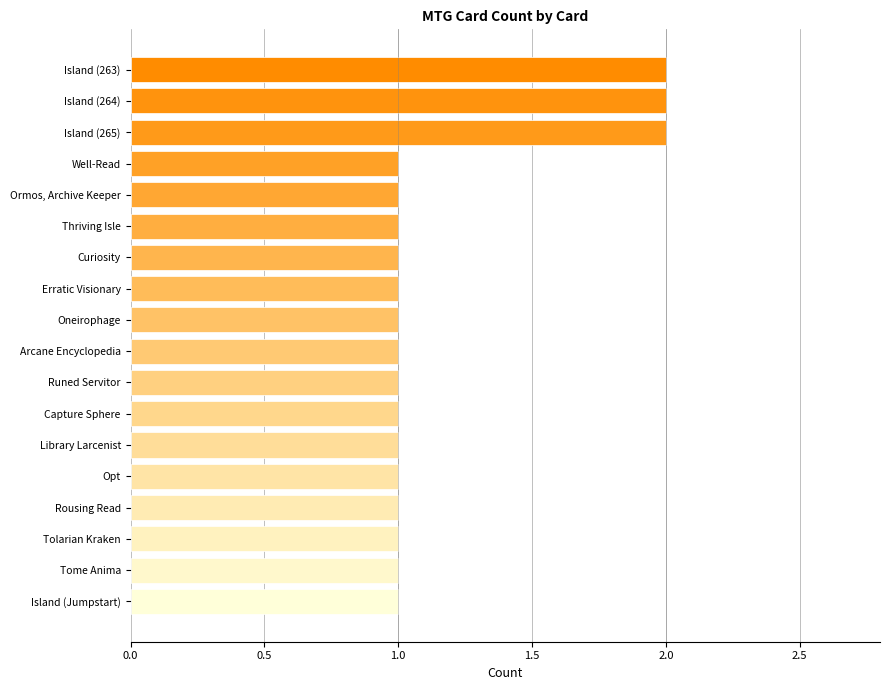

What is the value of the 3rd bar from the top?

2